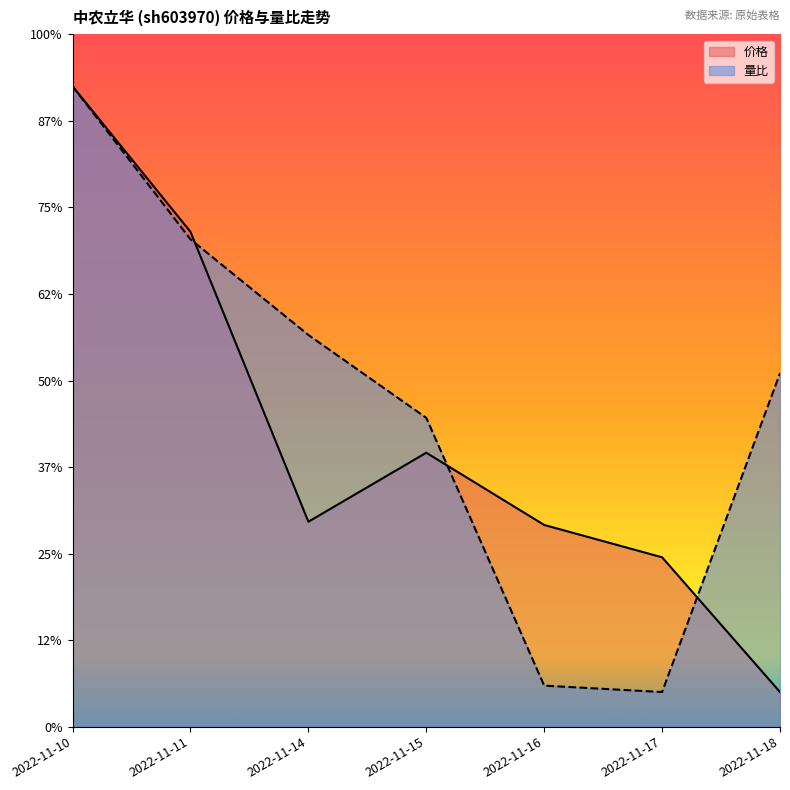

How many lines are shown in the chart?

2